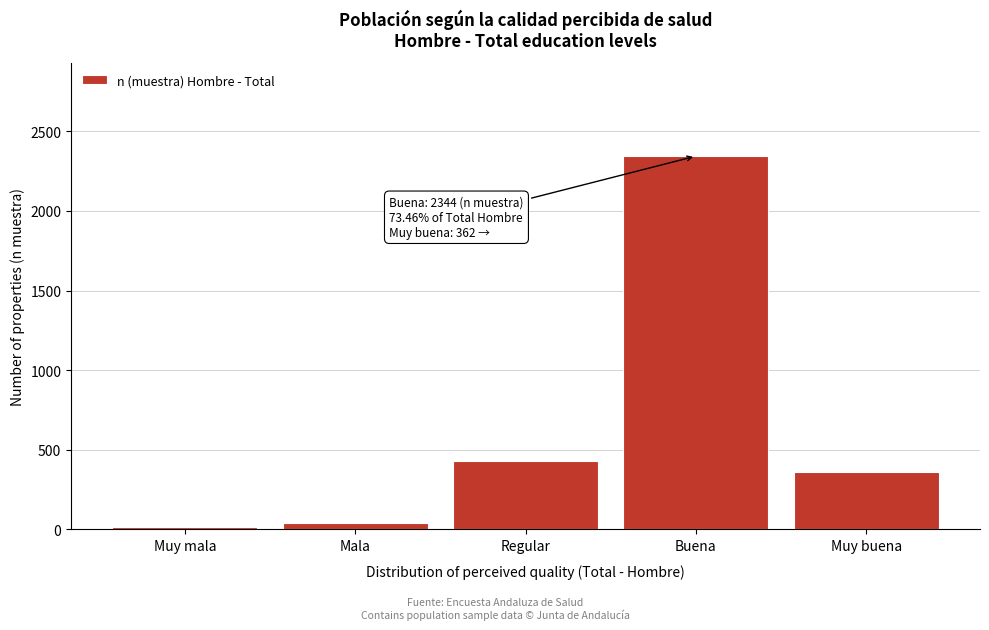

Reading right to left, what are all the values shown in this chart?

Muy buena=362	Buena=2344	Regular=430	Mala=39	Muy mala=13